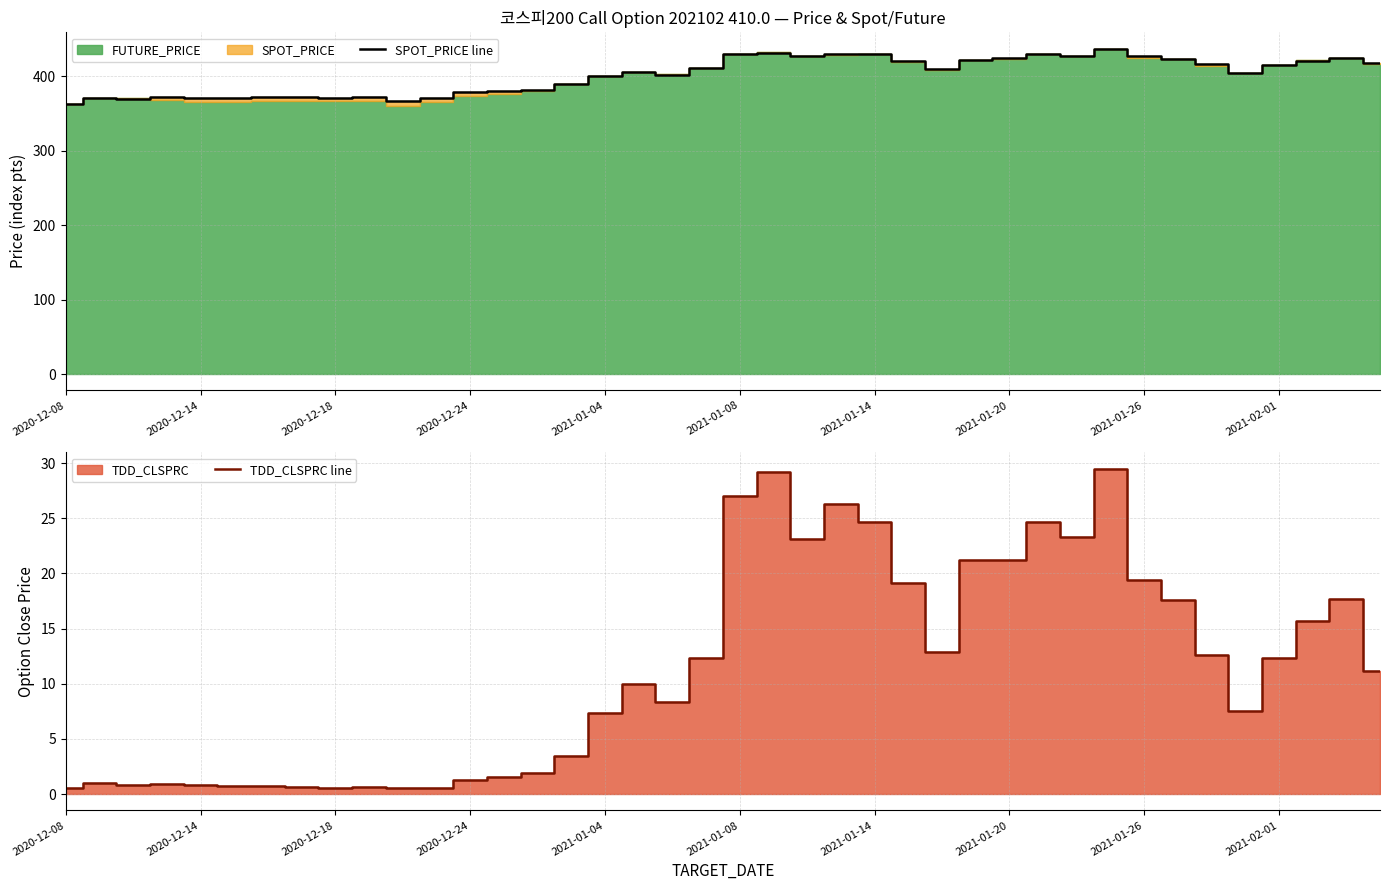

Which series has the largest total across all categories?

SPOT_PRICE line